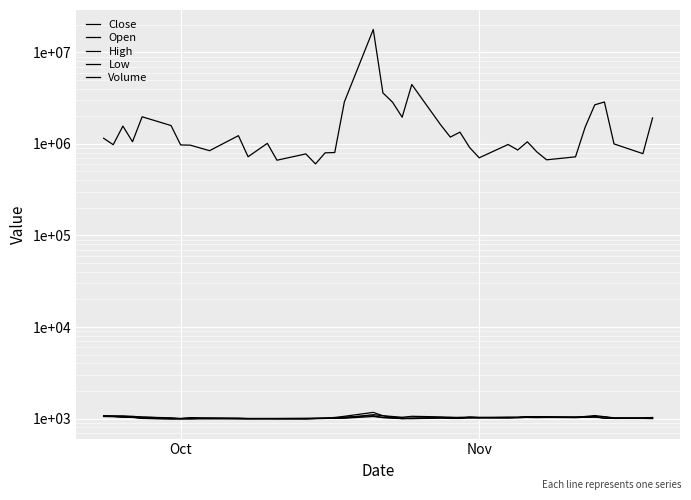

How many times do Close and Open cross each other?

18